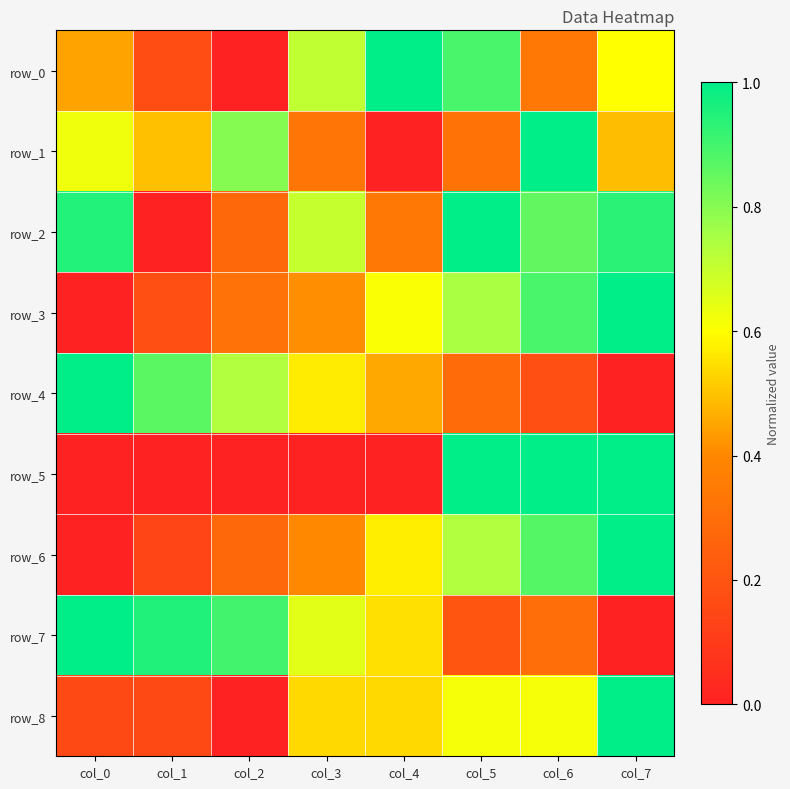

Reading right to left, list all the values displayed in this chart.

row_0: col_7=0.6	col_6=0.3	col_5=0.9	col_4=1.0	col_3=0.7	col_2=0.0	col_1=0.2	col_0=0.4
row_1: col_7=0.5	col_6=1.0	col_5=0.3	col_4=0.0	col_3=0.3	col_2=0.8	col_1=0.5	col_0=0.6
row_2: col_7=0.9	col_6=0.9	col_5=1.0	col_4=0.3	col_3=0.7	col_2=0.3	col_1=0.0	col_0=0.9
row_3: col_7=1.0	col_6=0.9	col_5=0.7	col_4=0.6	col_3=0.4	col_2=0.3	col_1=0.2	col_0=0.0
row_4: col_7=0.0	col_6=0.2	col_5=0.3	col_4=0.5	col_3=0.6	col_2=0.7	col_1=0.9	col_0=1.0
row_5: col_7=1.0	col_6=1.0	col_5=1.0	col_4=0.0	col_3=0.0	col_2=0.0	col_1=0.0	col_0=0.0
row_6: col_7=1.0	col_6=0.9	col_5=0.7	col_4=0.6	col_3=0.4	col_2=0.3	col_1=0.1	col_0=0.0
row_7: col_7=0.0	col_6=0.3	col_5=0.2	col_4=0.5	col_3=0.7	col_2=0.9	col_1=0.9	col_0=1.0
row_8: col_7=1.0	col_6=0.6	col_5=0.6	col_4=0.5	col_3=0.5	col_2=0.0	col_1=0.2	col_0=0.2